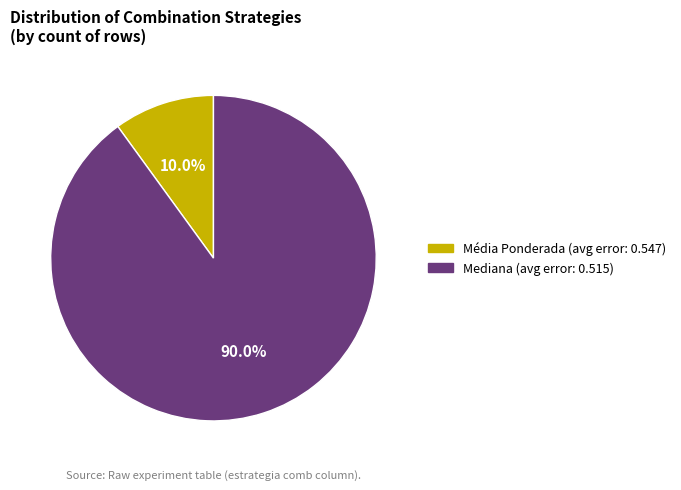

Which slice is the smallest?

Média Ponderada